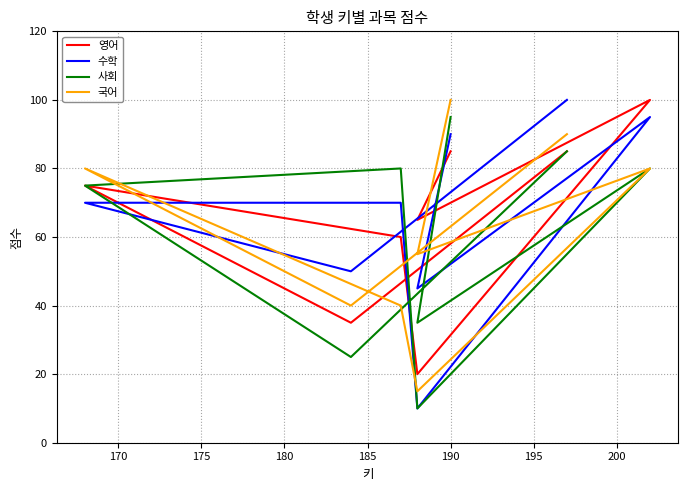

The value of 국어 at 195 is 36. True or false?

False